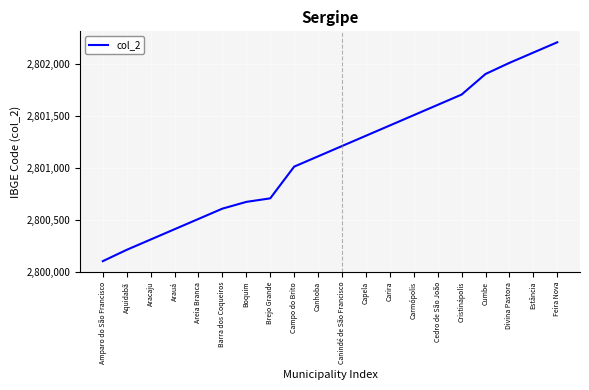

Which has a higher value, Aracaju or Campo do Brito?

Campo do Brito